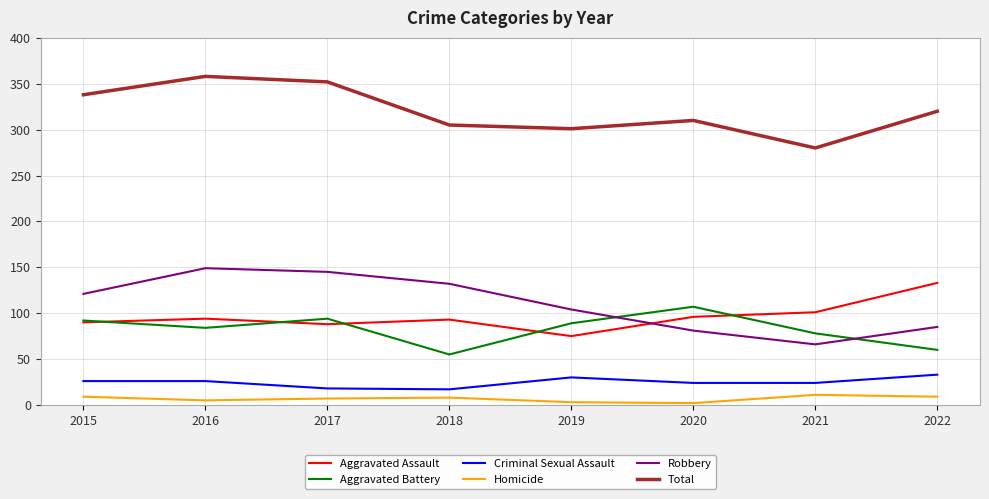

At which label does Aggravated Battery first exceed 89?

2015